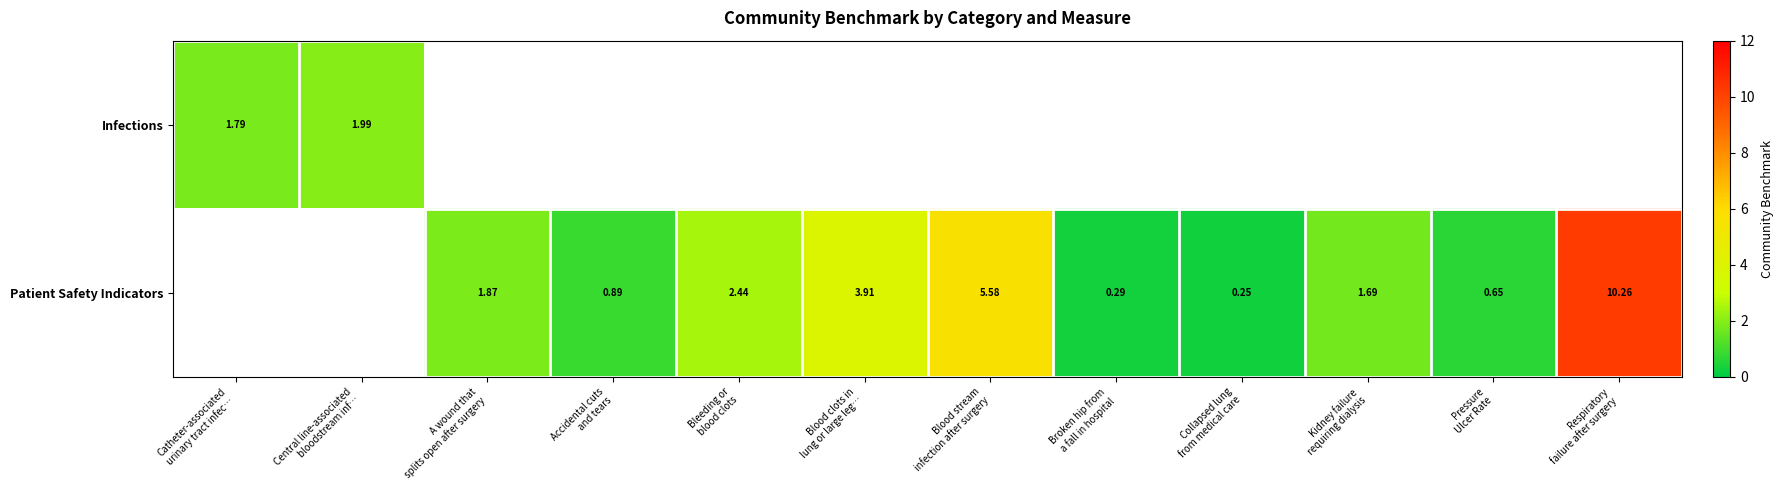

Count the Patient Safety Indicators values in the range 0 to 3.

7